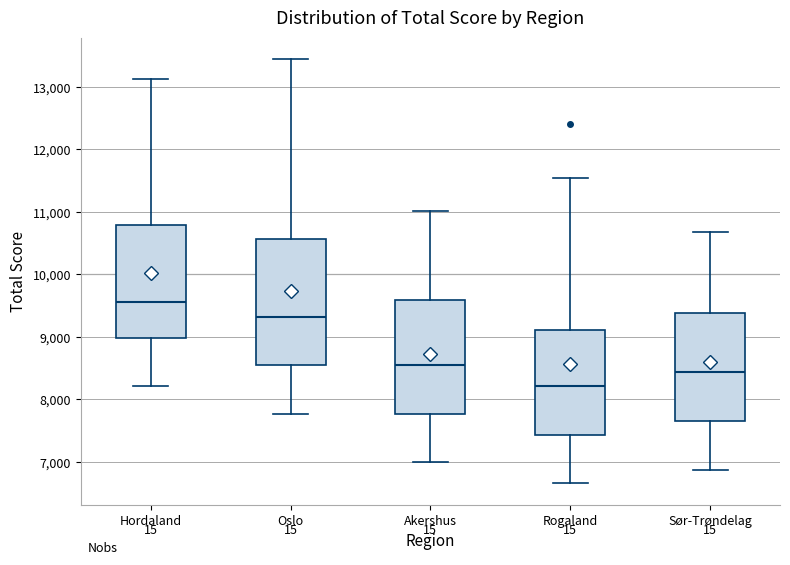

Which box is the tallest, from its lower edge to its upper edge?

Oslo